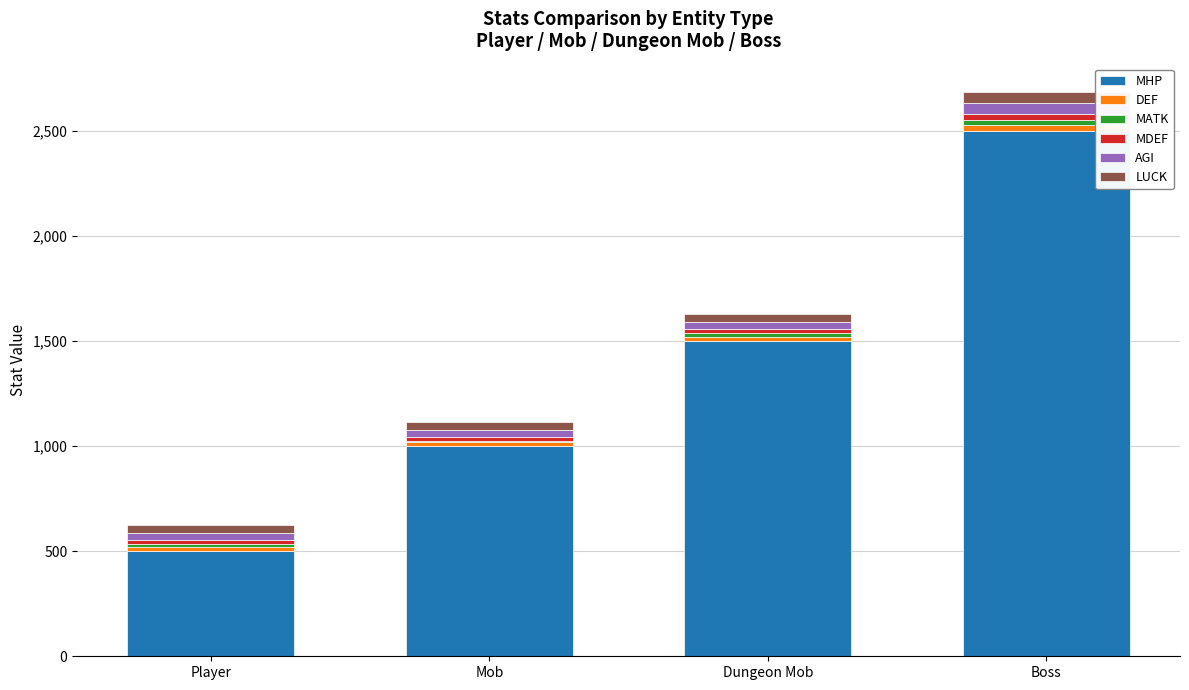

Does the chart contain stacked bars?

Yes